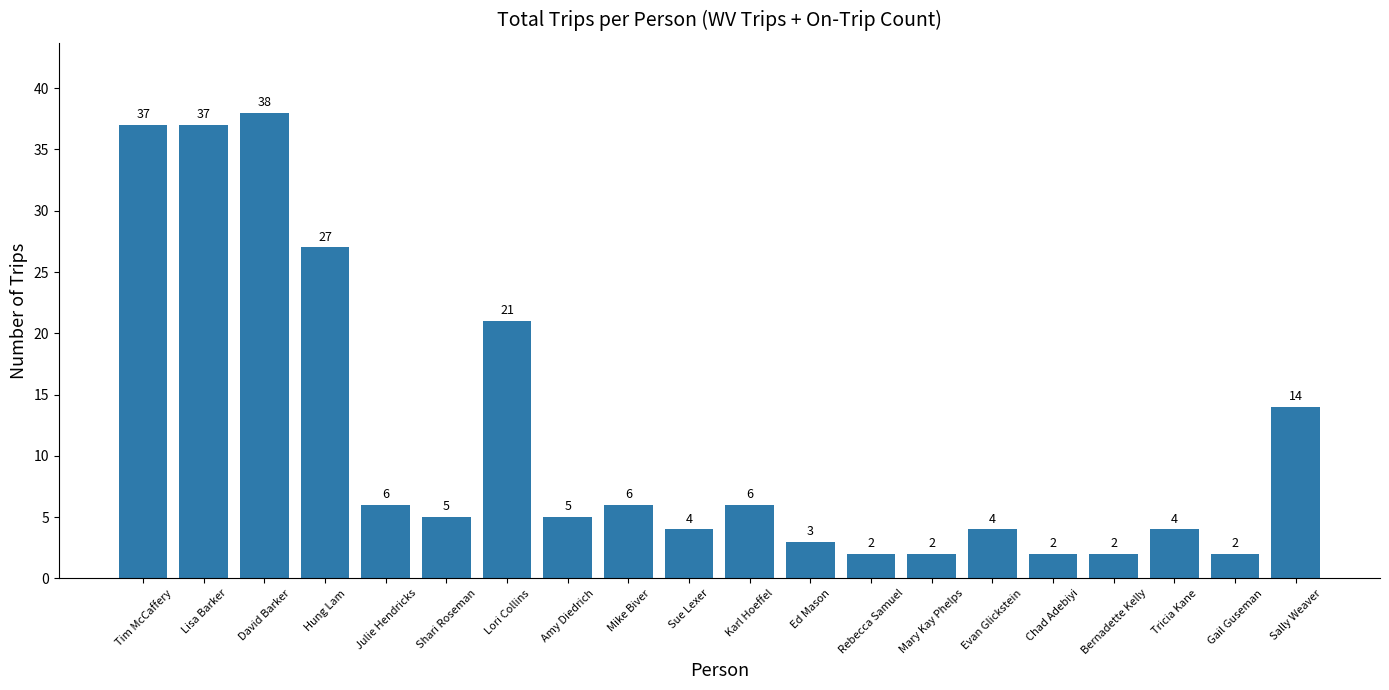

What is the change in value from Ed Mason to Mary Kay Phelps?

-1